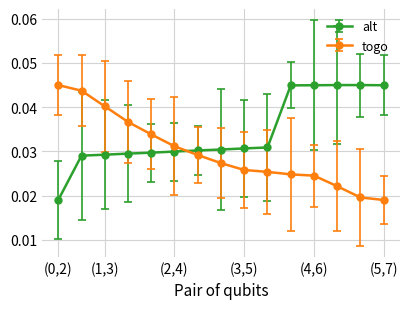

How many alt values are between 0 and 1?

15